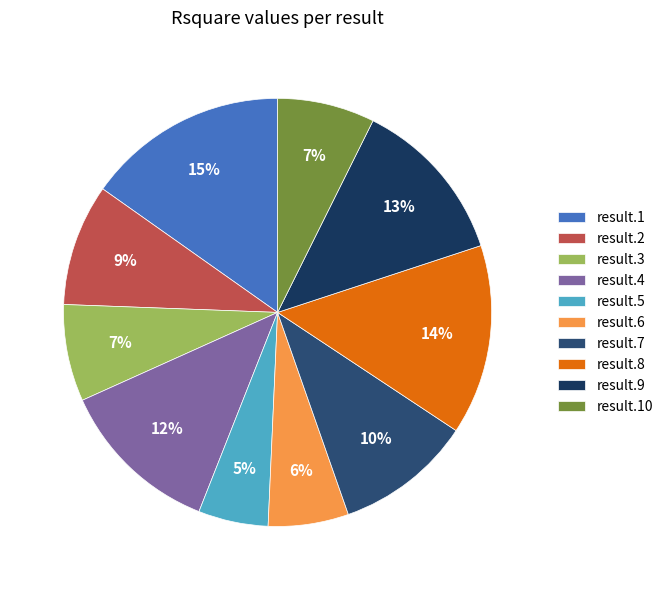

What percentage is the result.5 slice, to the nearest percent?

5%